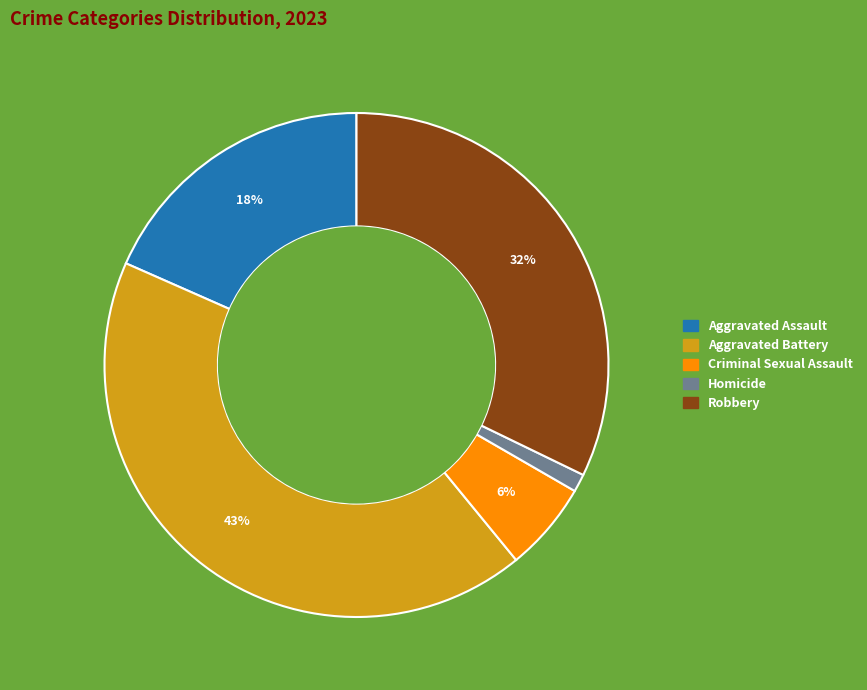

To the nearest percent, what is the average slice percentage?

20%